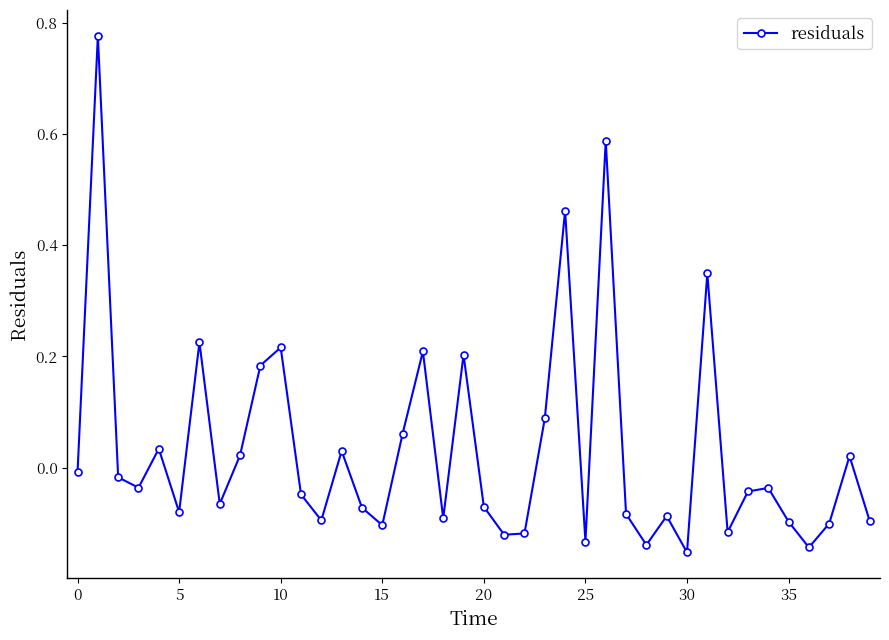

What is the difference between the maximum and minimum values?

0.9